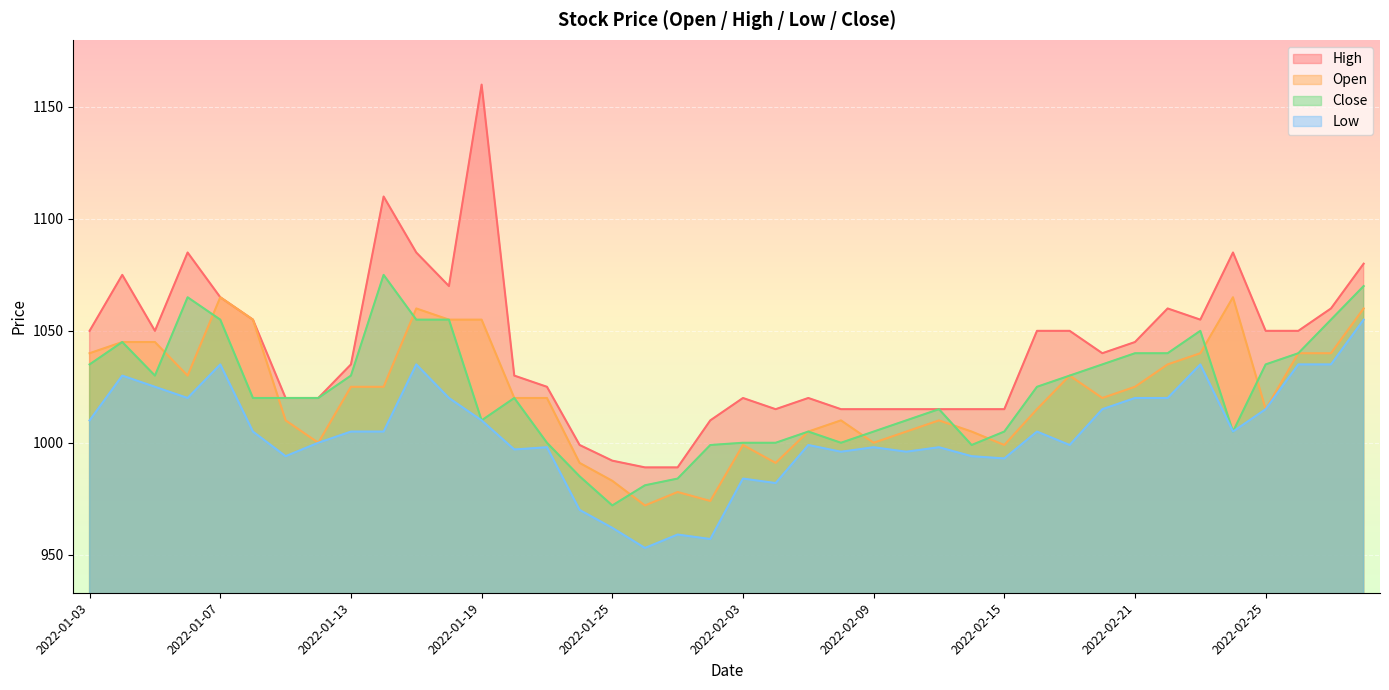

How many interior local peaks does the Low series have?

11